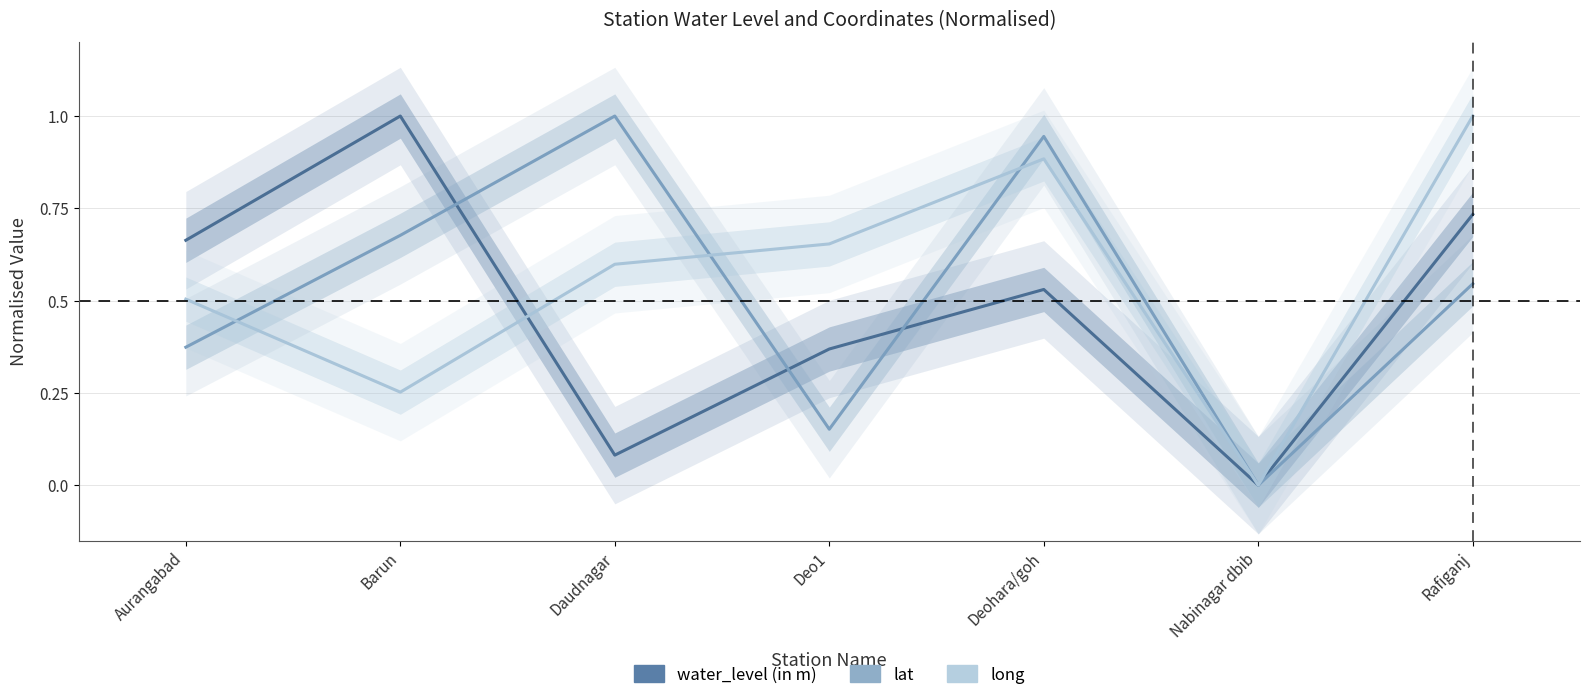

What is the label of the 4th point from the right?

Deo1